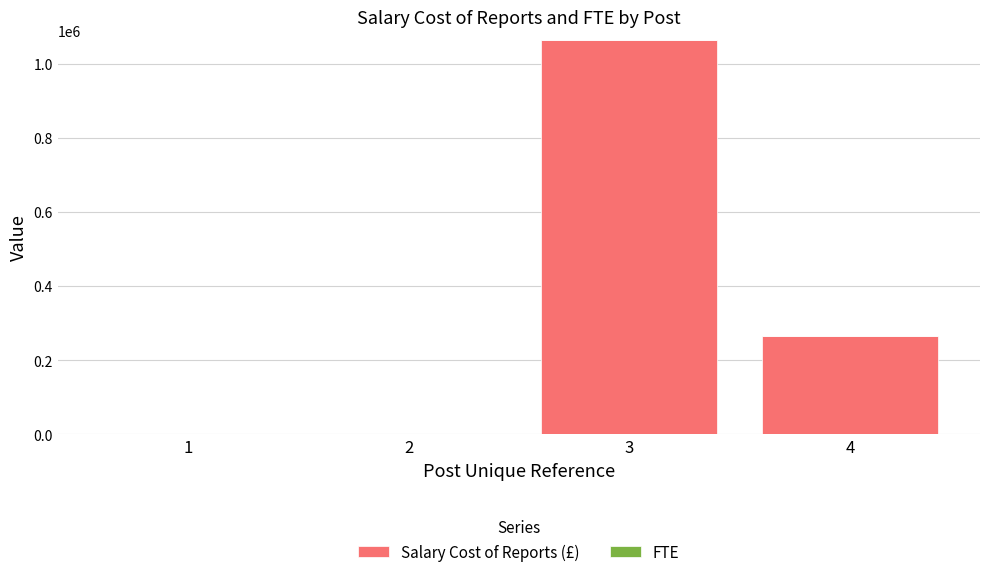

The value of Salary Cost of Reports (£) at 2 is 509450. True or false?

False